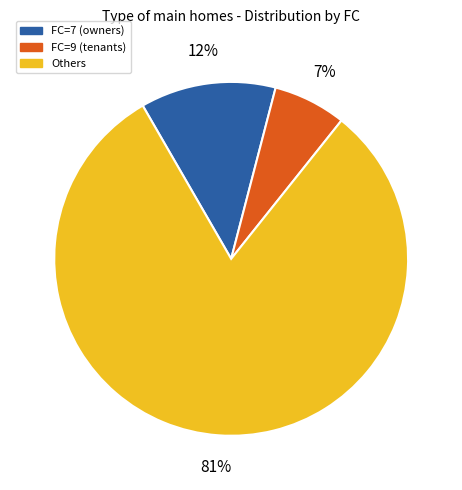

Count the number of slices in the pie.

3